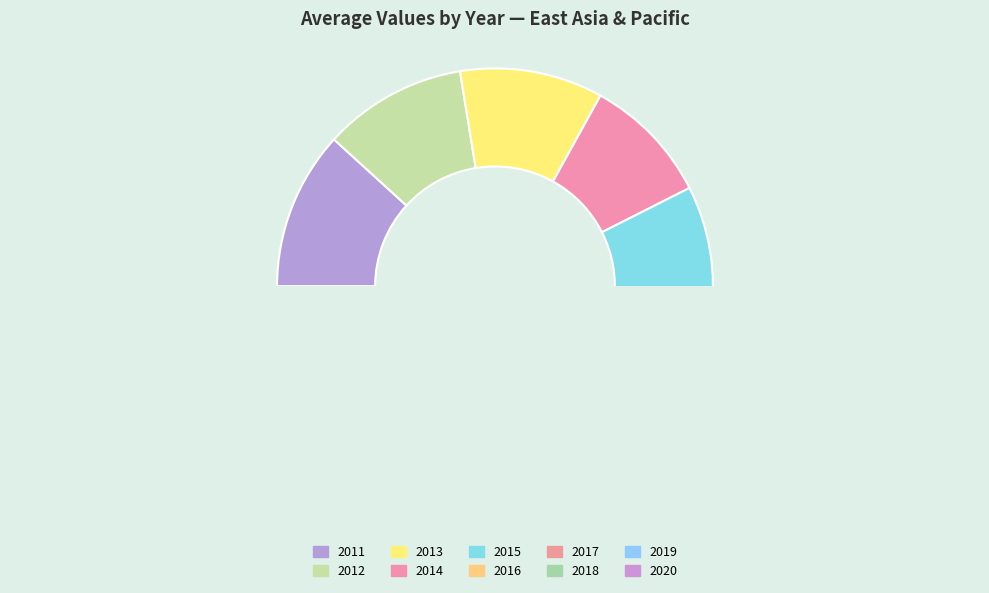

Which has a higher value, 2017 or 2016?

2017